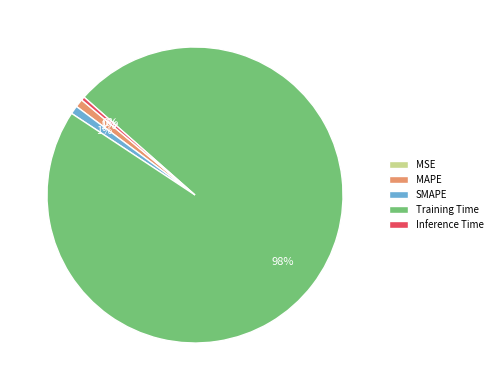

To the nearest percent, what is the combined percentage of SMAPE and MAPE?

2%